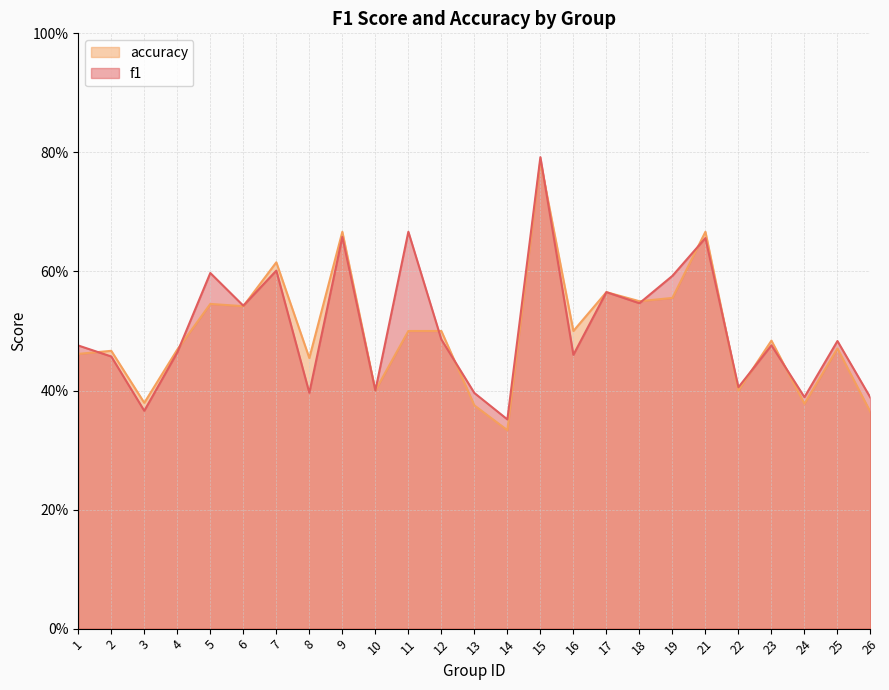

Reading left to right, transcribe all the data shown in this chart.

f1: 1=0.5	2=0.5	3=0.4	4=0.5	5=0.6	6=0.5	7=0.6	8=0.4	9=0.7	10=0.4	11=0.7	12=0.5	13=0.4	14=0.4	15=0.8	16=0.5	17=0.6	18=0.5	19=0.6	21=0.7	22=0.4	23=0.5	24=0.4	25=0.5	26=0.4
accuracy: 1=0.5	2=0.5	3=0.4	4=0.5	5=0.5	6=0.5	7=0.6	8=0.5	9=0.7	10=0.4	11=0.5	12=0.5	13=0.4	14=0.3	15=0.8	16=0.5	17=0.6	18=0.6	19=0.6	21=0.7	22=0.4	23=0.5	24=0.4	25=0.5	26=0.4